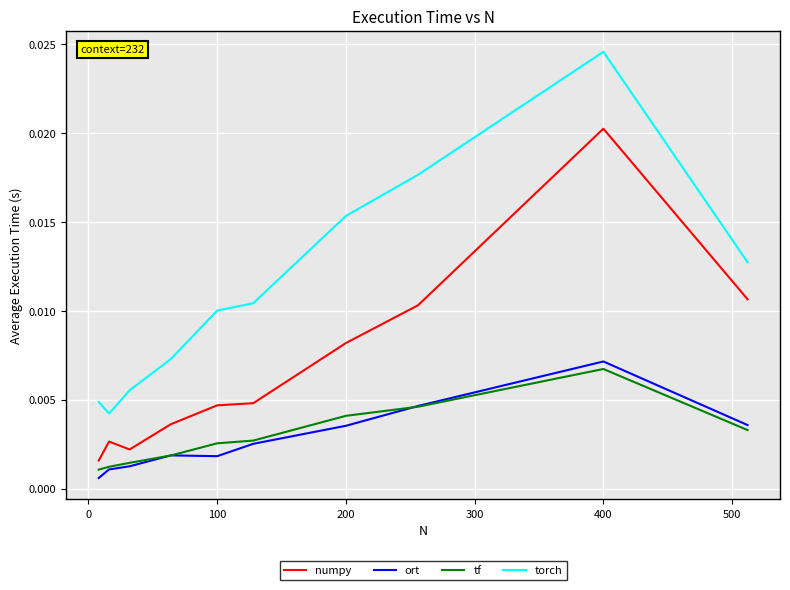

True or false: numpy and ort cross at least once.

False